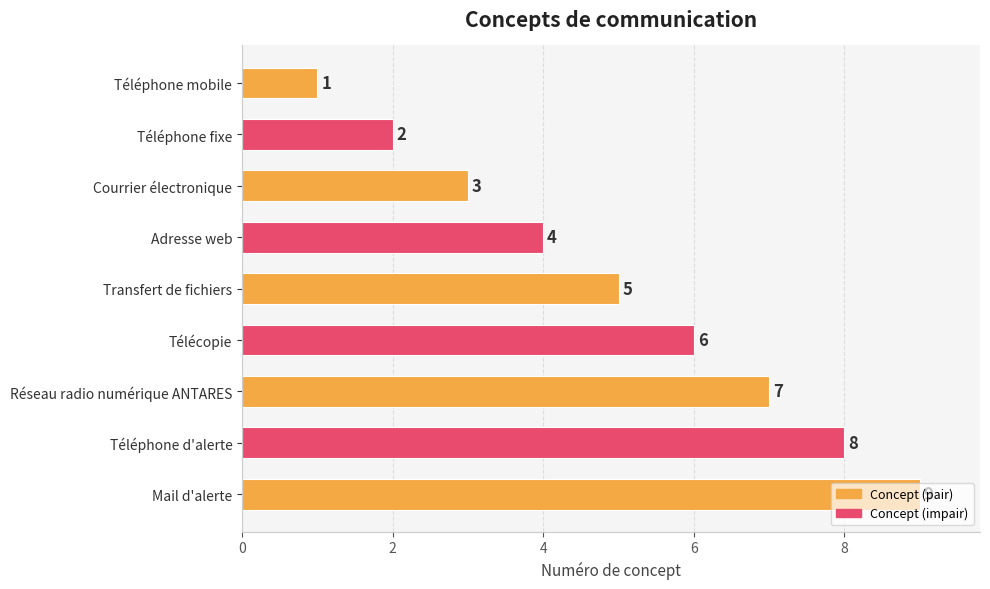

Which label corresponds to the largest value in the chart?

Mail d'alerte